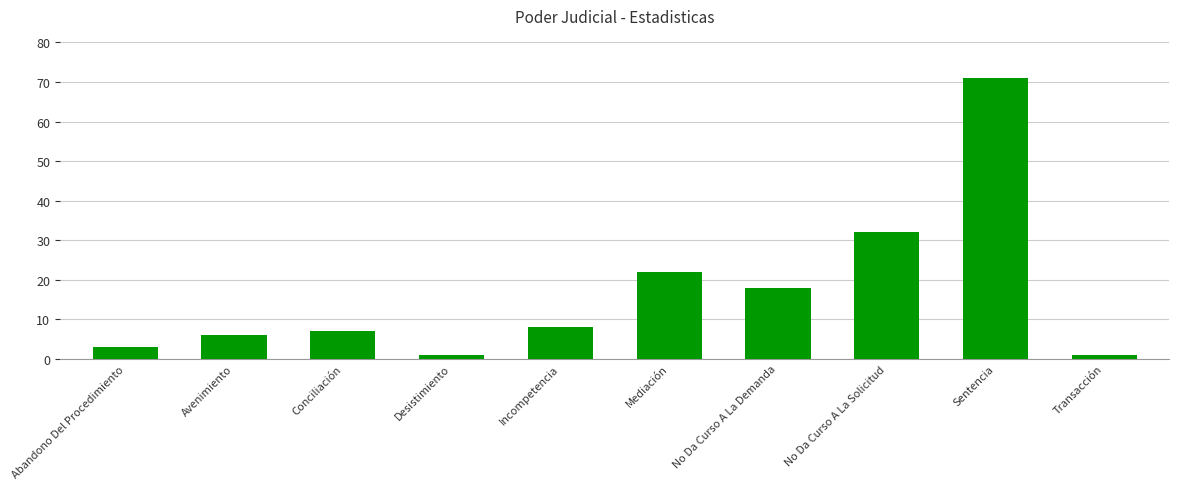

At which label is the value closest to 36?

No Da Curso A La Solicitud